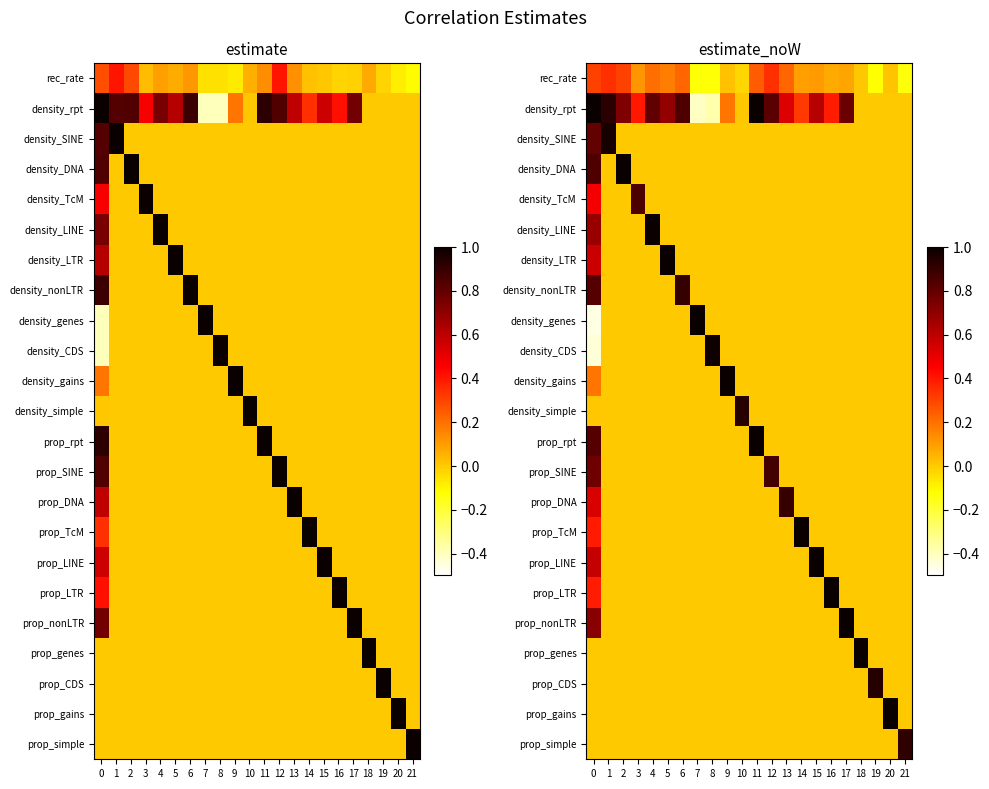

What is the total value across all series at 18?

1.1